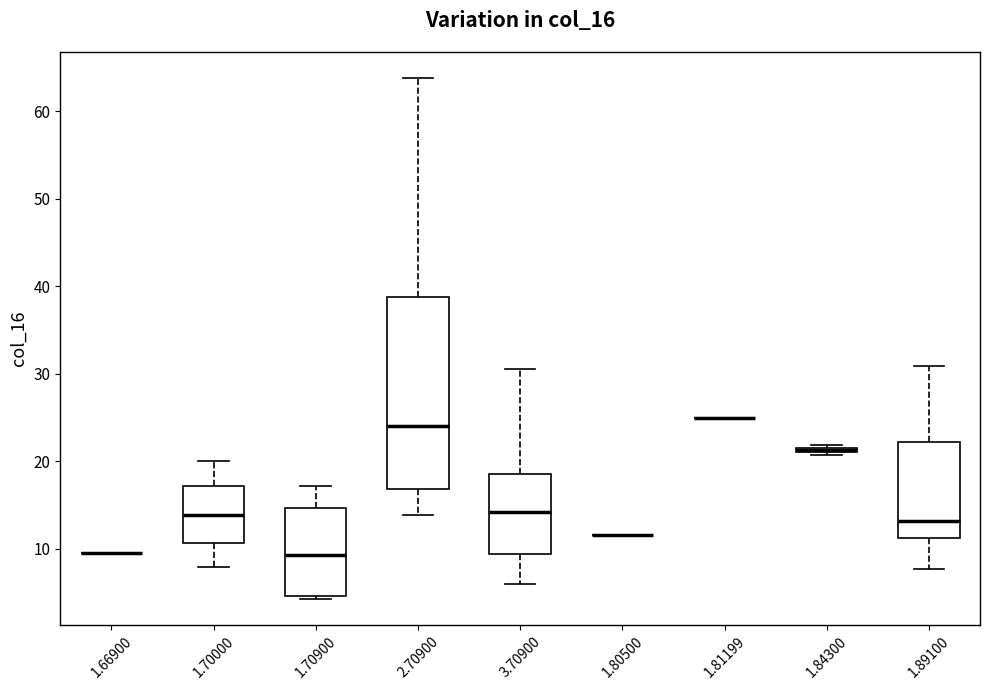

Comparing the boxes themselves (not the whiskers), which one is the tallest?

2.70900